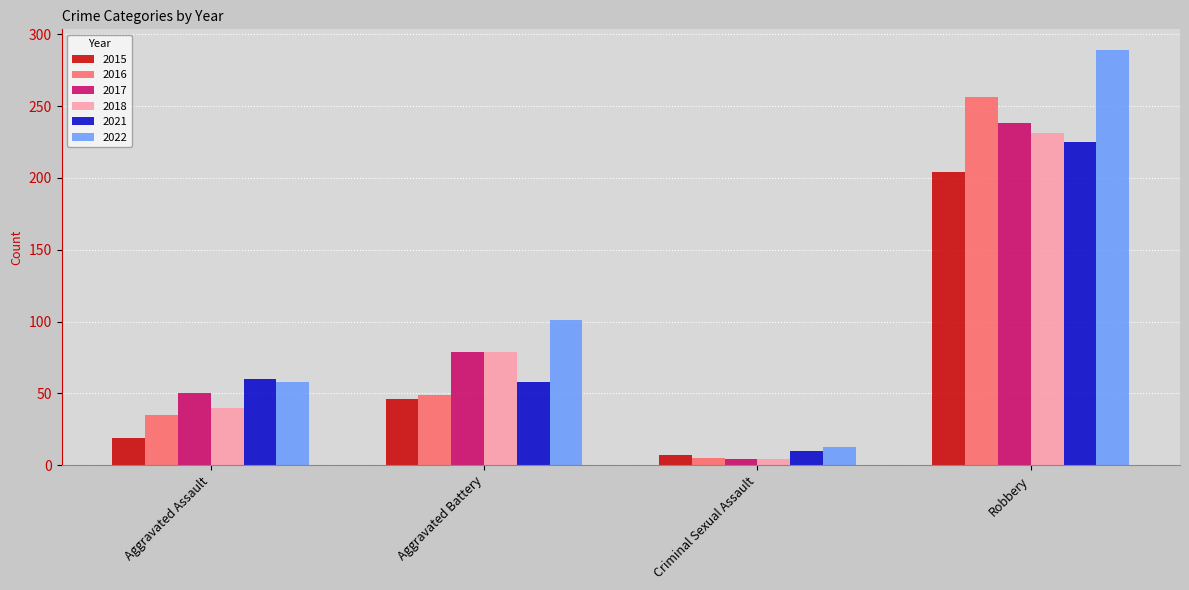

What is the label of the 2nd bar from the left?

Aggravated Battery